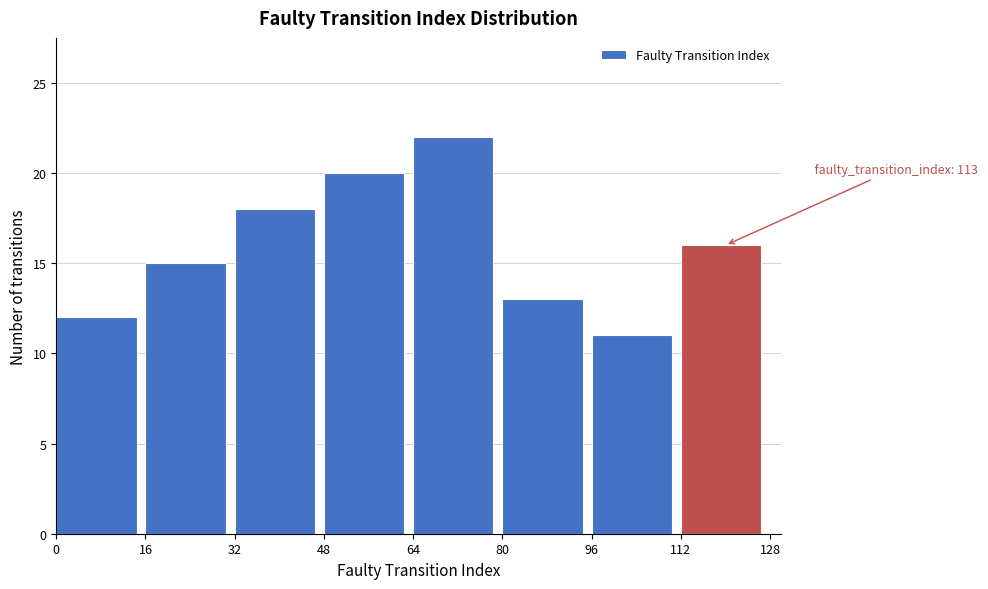

Over which range of the x-axis is the bar tallest?

64 to 80